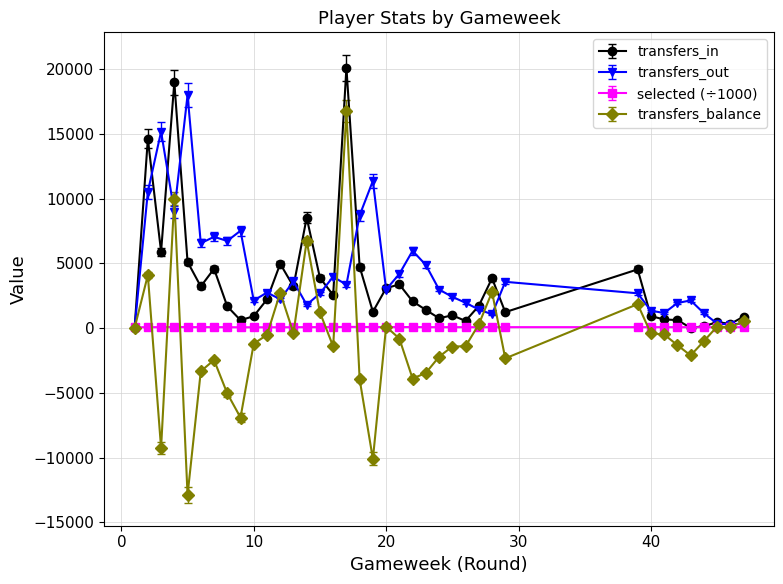

After their last crossing, which series has the higher values: transfers_in or transfers_out?

transfers_in